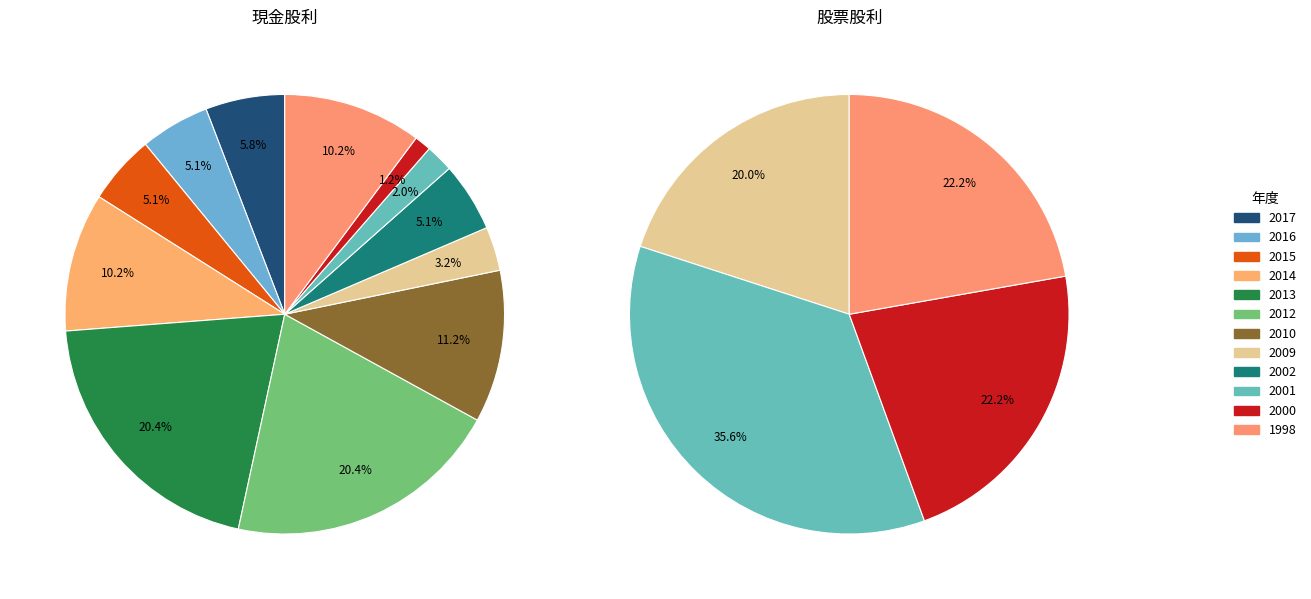

Is the sum of 1998 and 2002 greater than half?

No